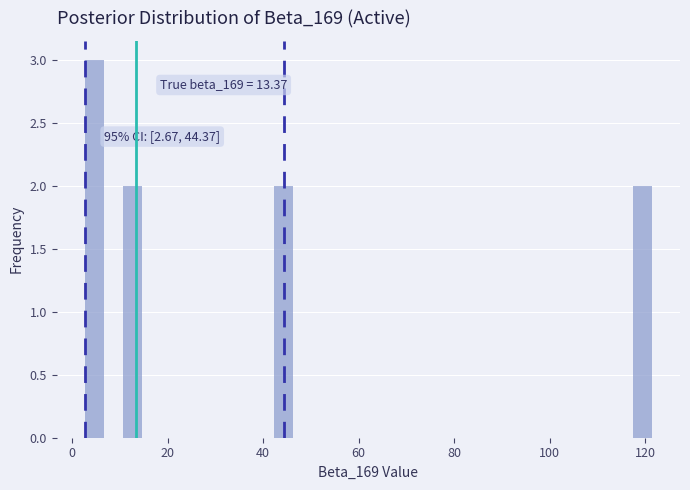

Around what value on the x-axis is the tallest bar? Give the approximate position of its centre, as read against the axis.

4